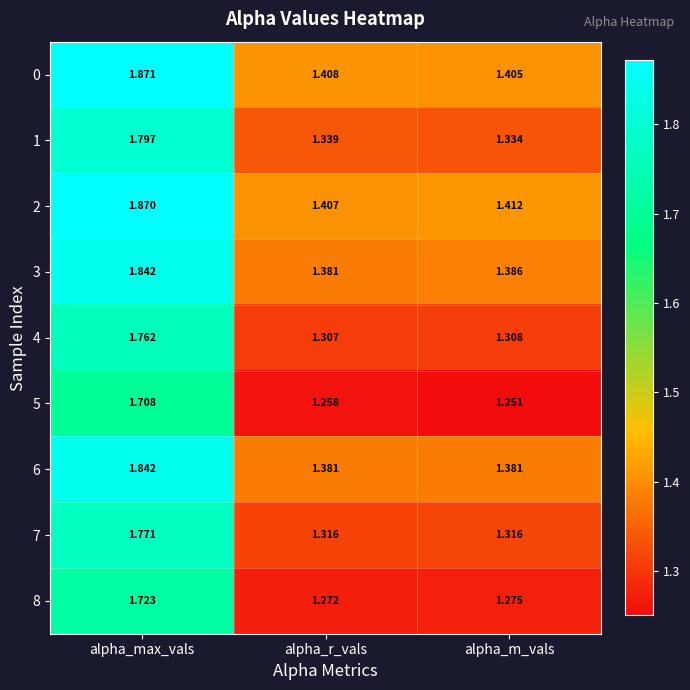

Rank the categories by 0 value from lowest to highest.

alpha_m_vals, alpha_r_vals, alpha_max_vals